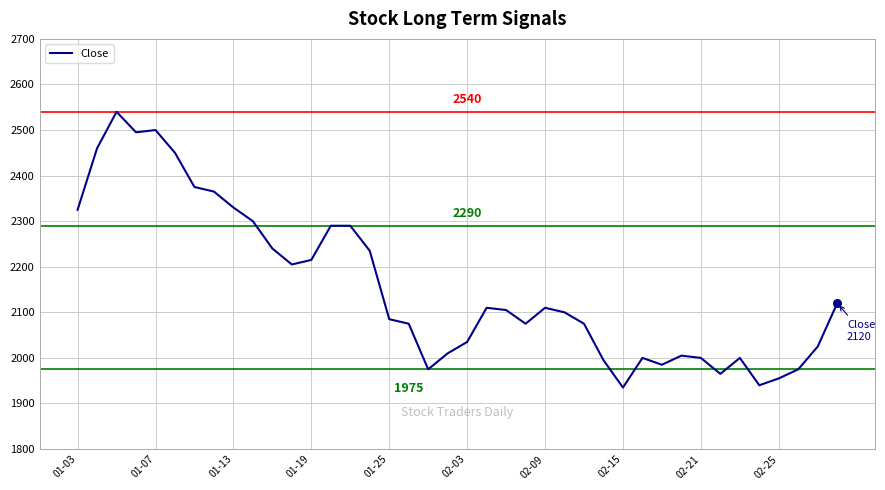

What is the minimum value shown in the chart?

1935